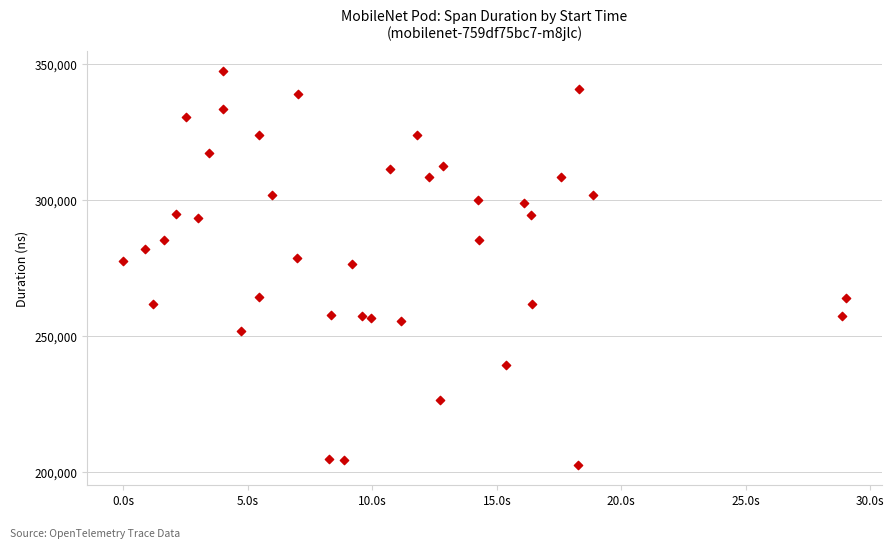

What is the range of Y values (max minus min)?

144722